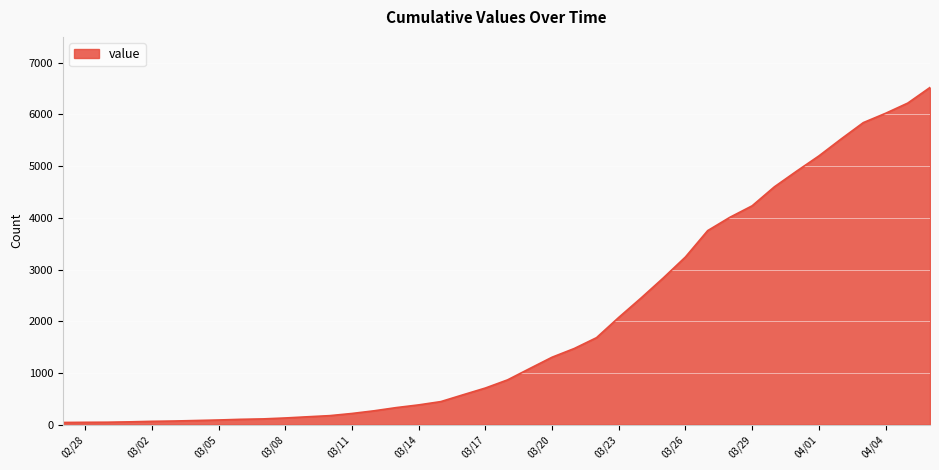

What is the difference between the maximum and minimum values?

6480